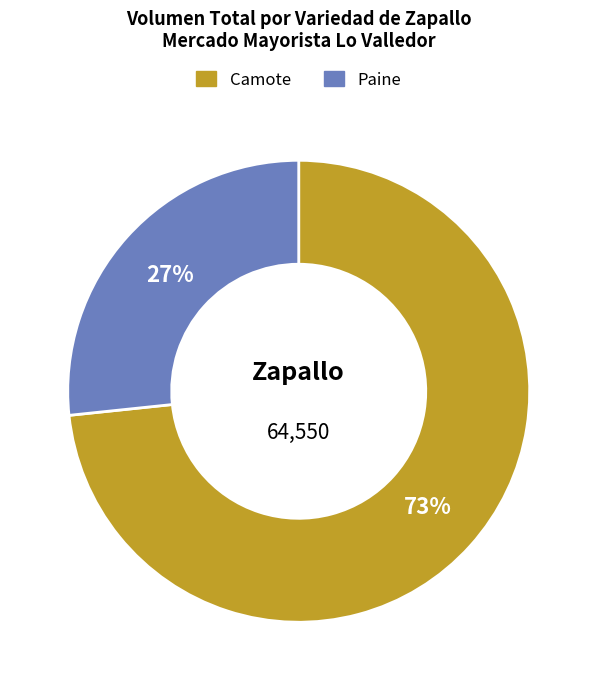

What is the smallest slice in the pie chart?

Paine